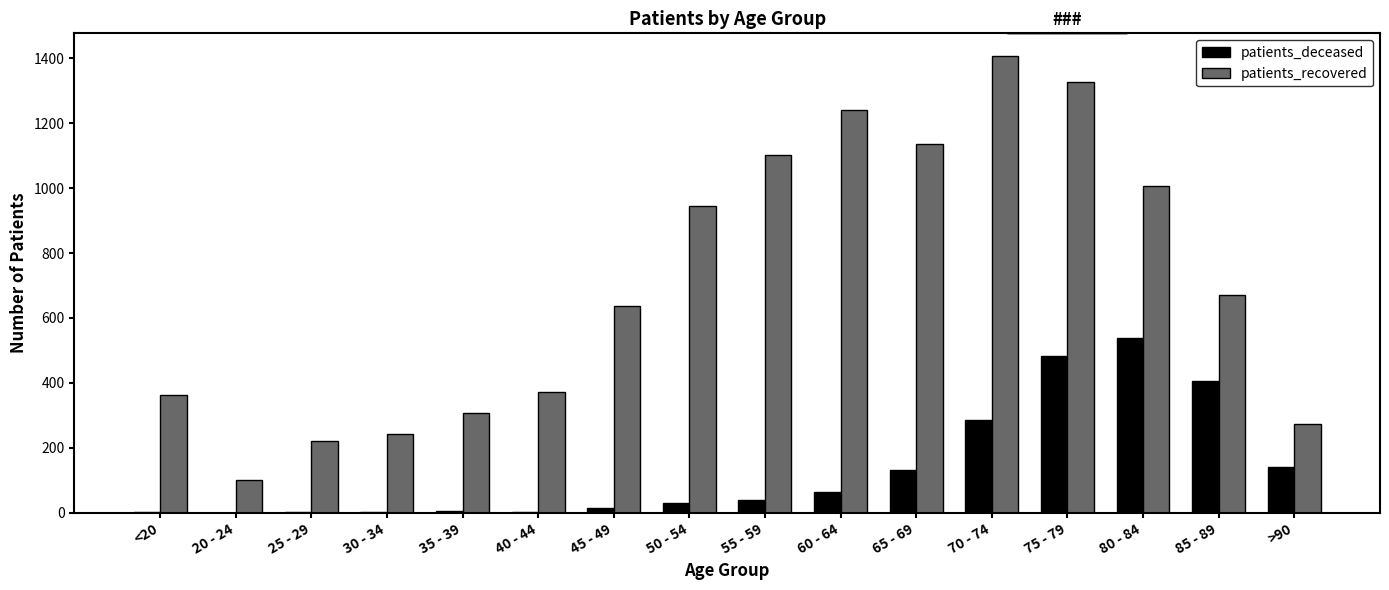

What is the sum of all patients_deceased values?

2141